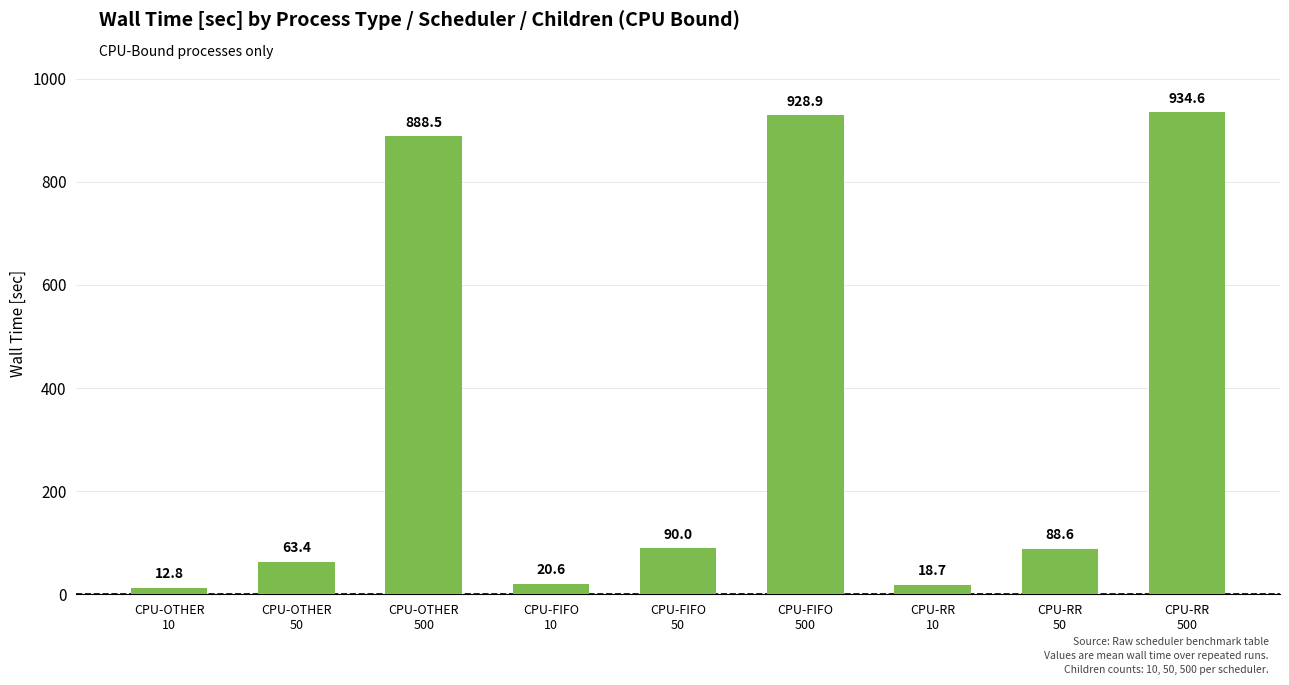

Rank the categories by value from lowest to highest.

CPU-OTHER
10, CPU-RR
10, CPU-FIFO
10, CPU-OTHER
50, CPU-RR
50, CPU-FIFO
50, CPU-OTHER
500, CPU-FIFO
500, CPU-RR
500